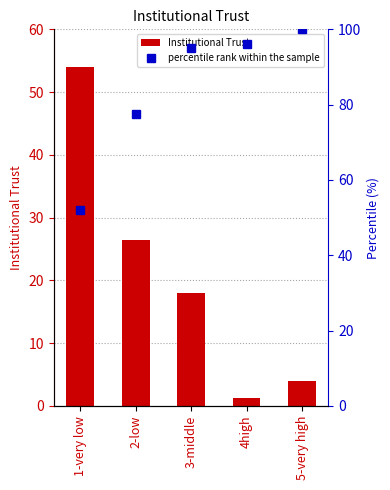

What is the difference between the highest and lowest values at 4high?

94.9